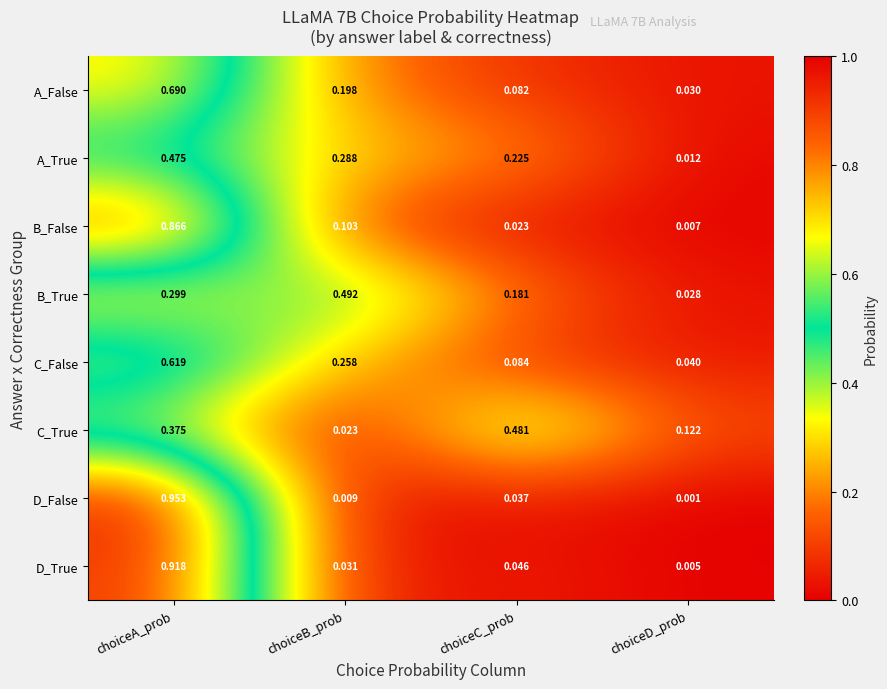

List the series in order of their peak value, lowest first.

A_True, C_True, B_True, C_False, A_False, B_False, D_True, D_False